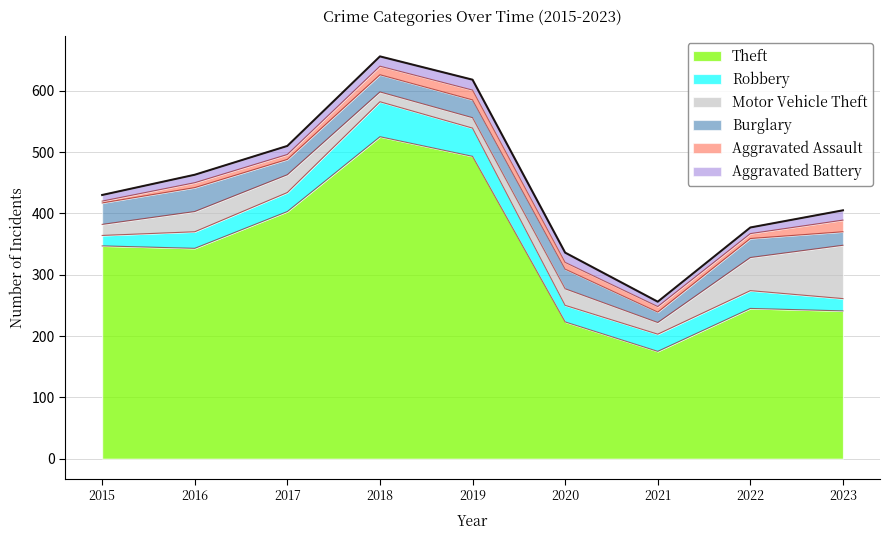

What is the value of the Aggravated Battery point at the 8th from the left?

10